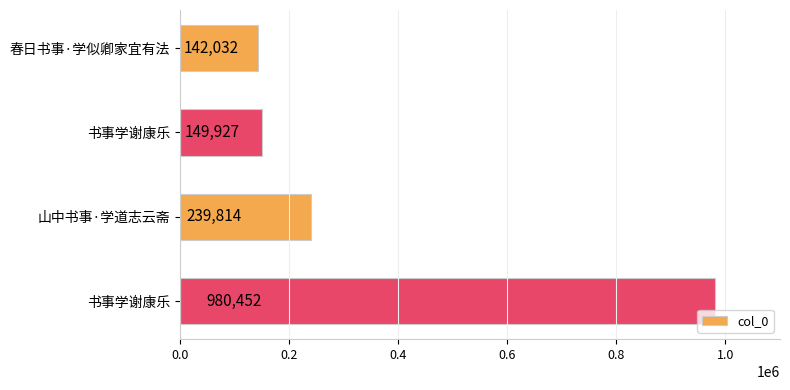

Count the number of categories in the chart.

4